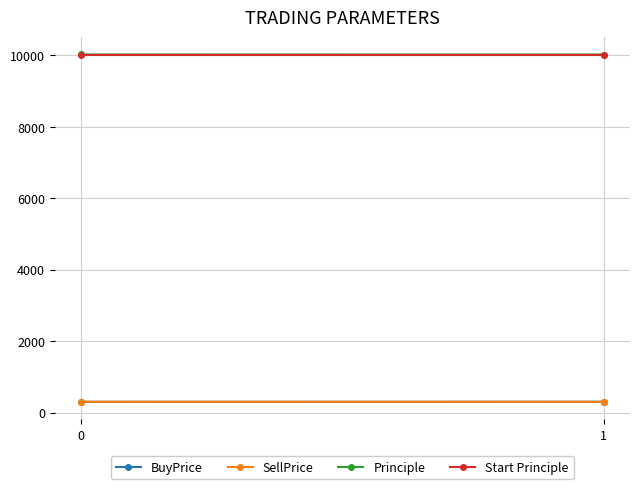

Which series has the largest range (max minus min)?

BuyPrice